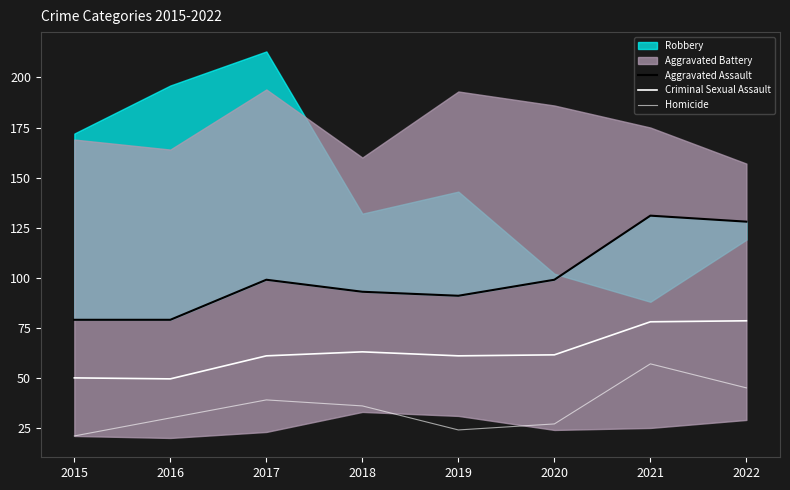

Where does the Homicide series first go above 36?

2017